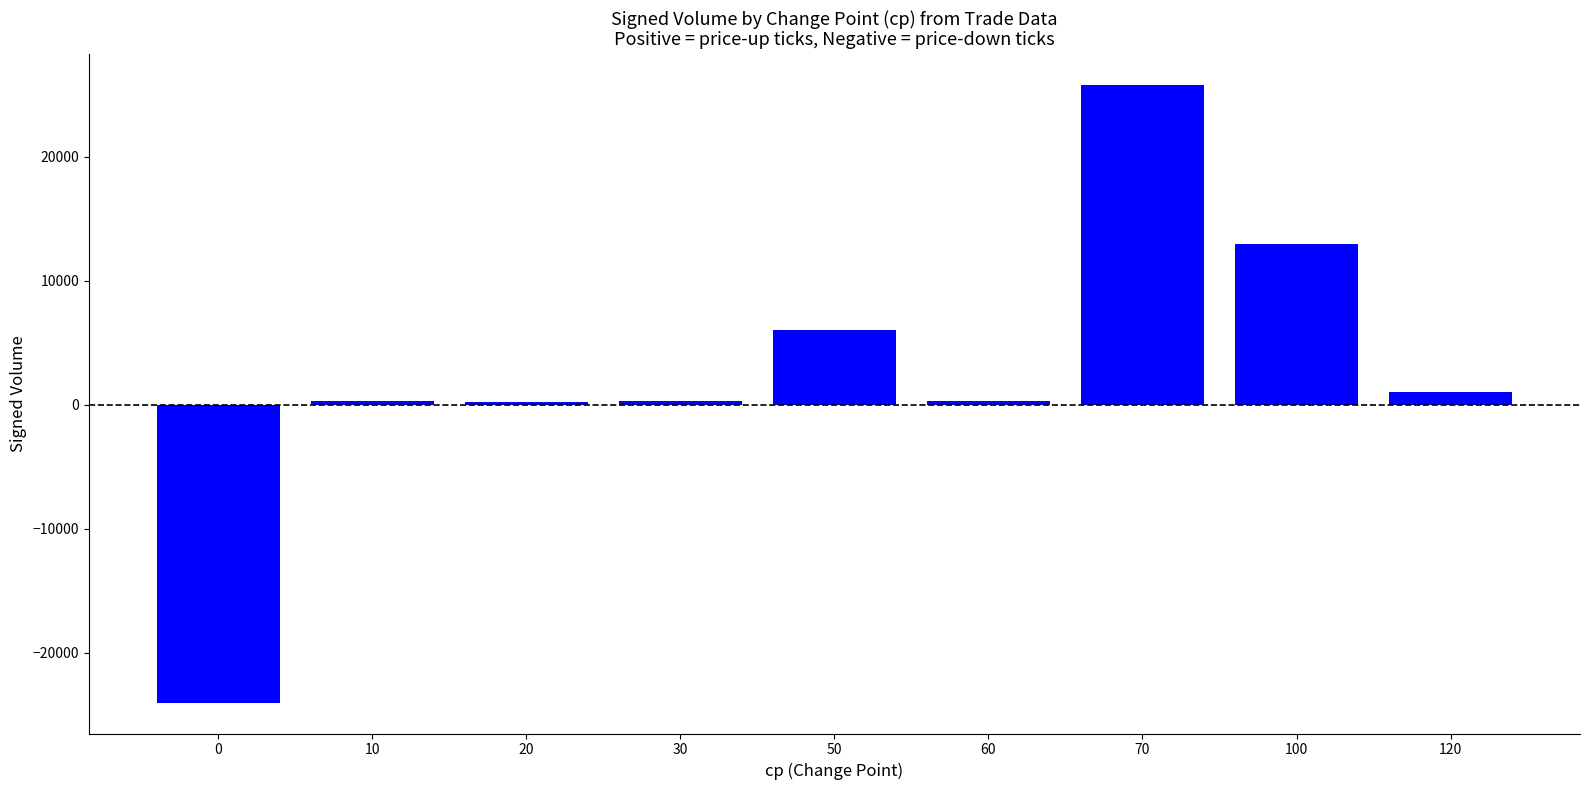

What is the smallest value displayed?

-24000